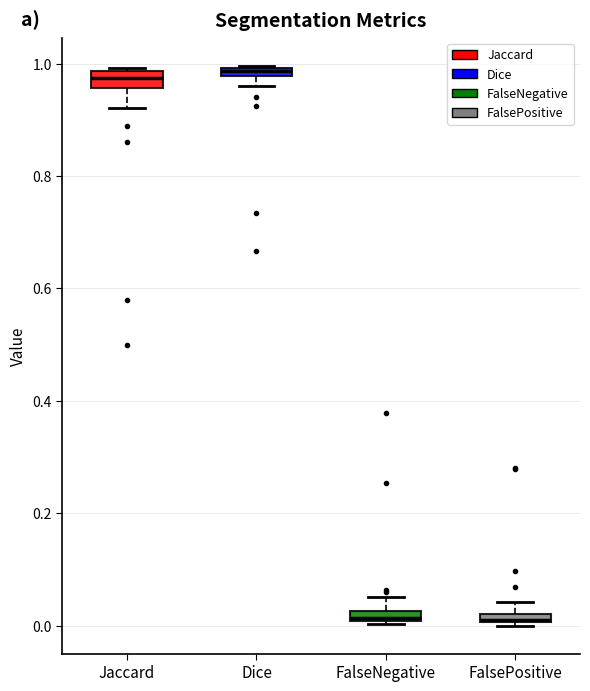

Where is the lower edge of the box for FalseNegative on the y-axis? The values are not printed on the chart, so give them approximately, as read against the axis.

0.00